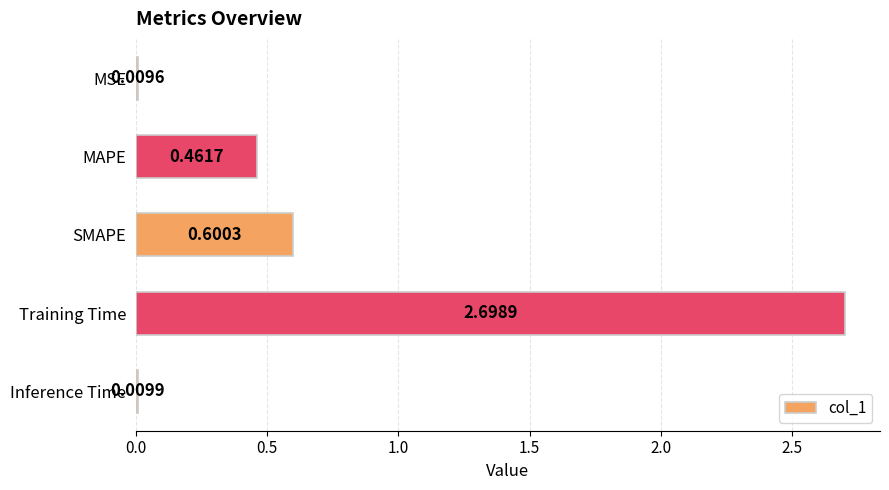

What is the label of the 5th bar from the bottom?

MSE